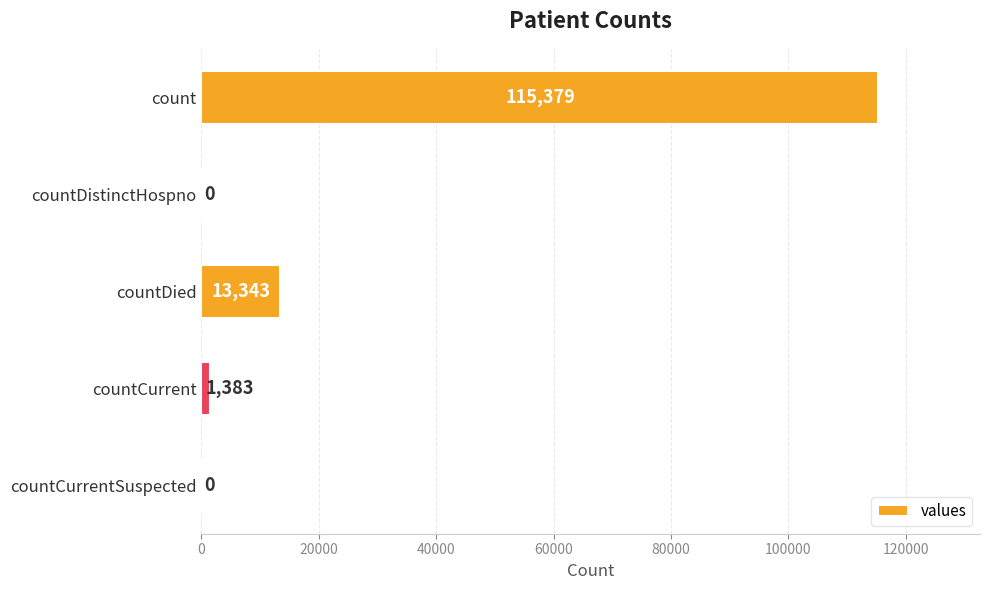

What is the maximum value shown in the chart?

115379